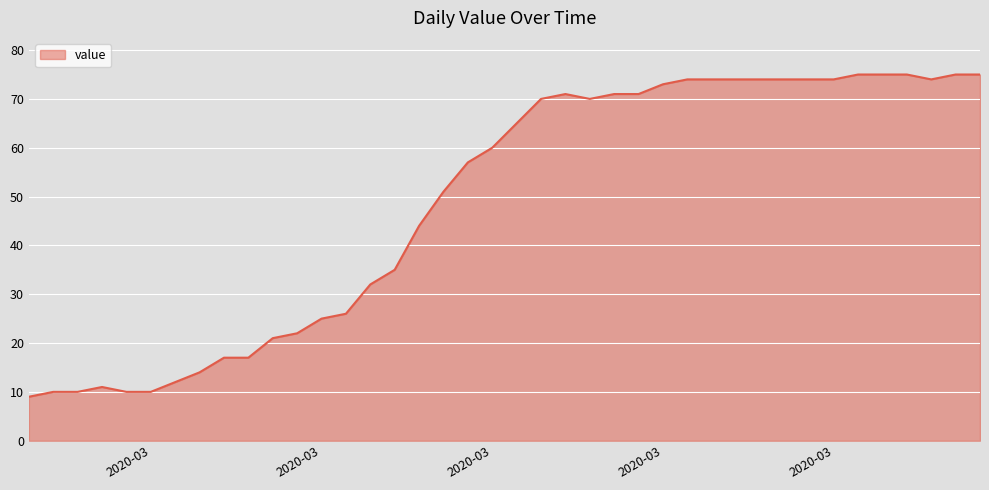

What is the smallest value displayed?

9